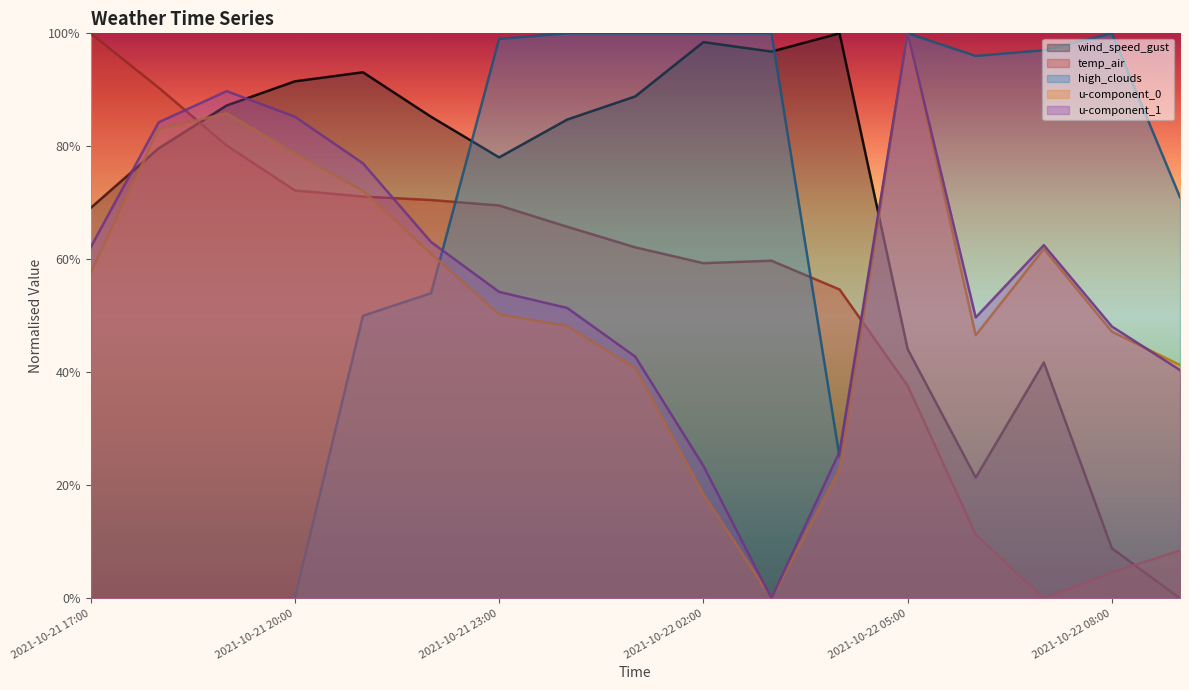

How many intersections are there between u-component_1 and temp_air?

3